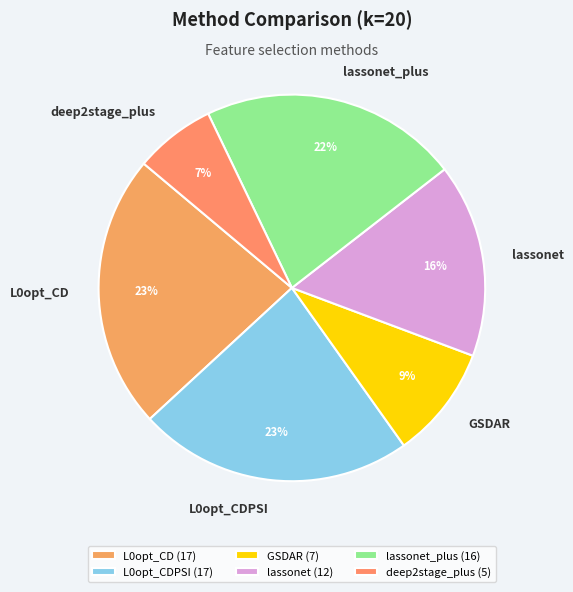

How many slices are in this pie chart?

6